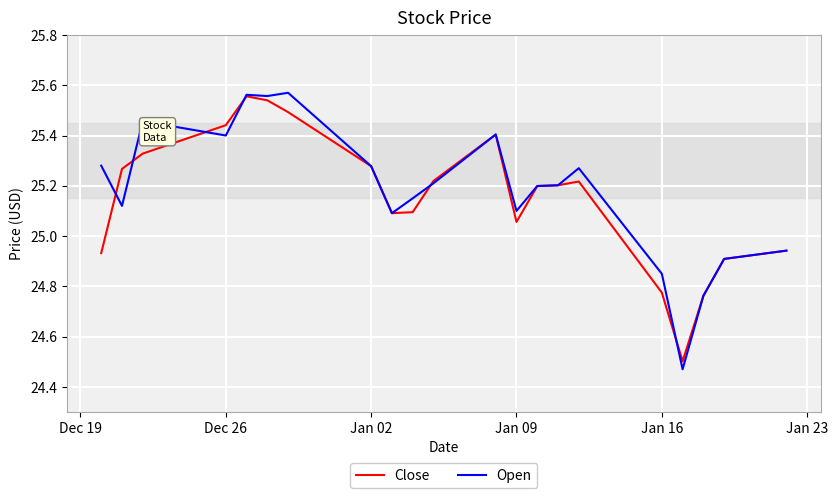

Which series has the widest spread of values?

Open